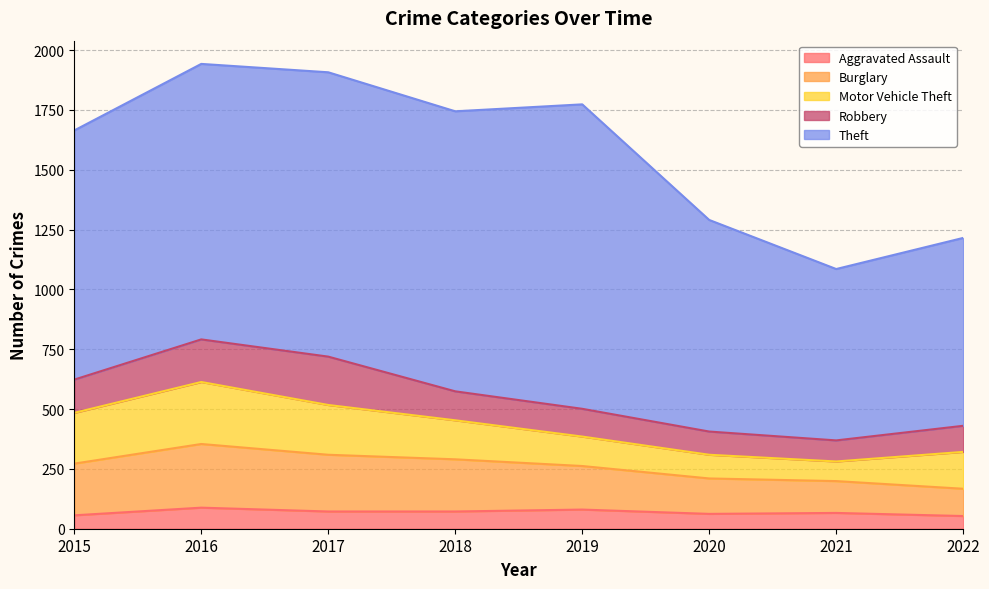

What is the sum of all Aggravated Assault values?

549